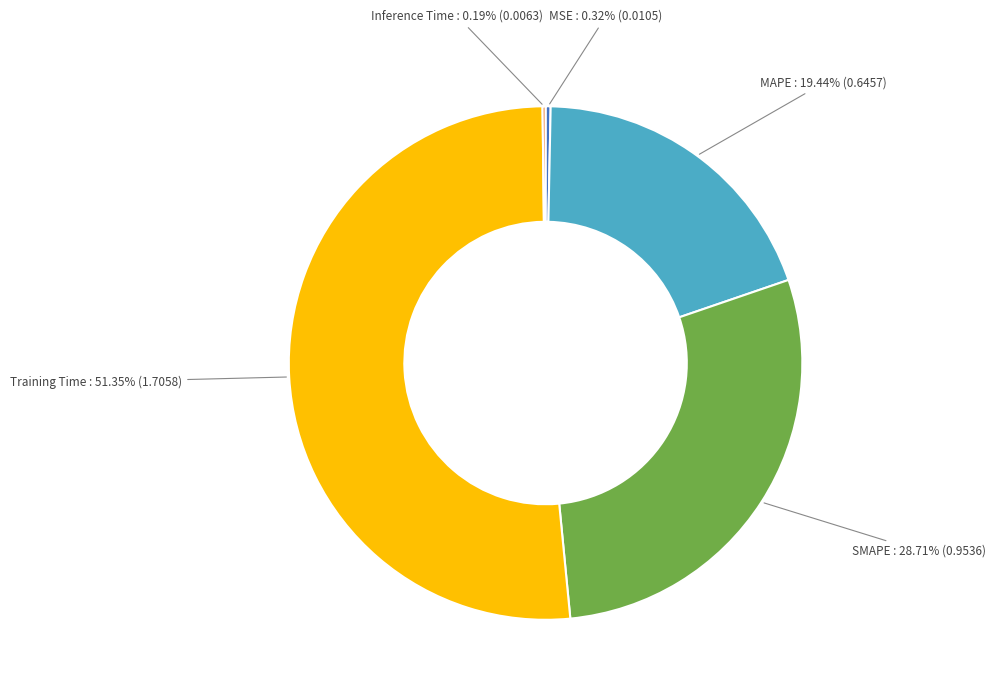

Is there any slice that represents more than half of the pie?

Yes